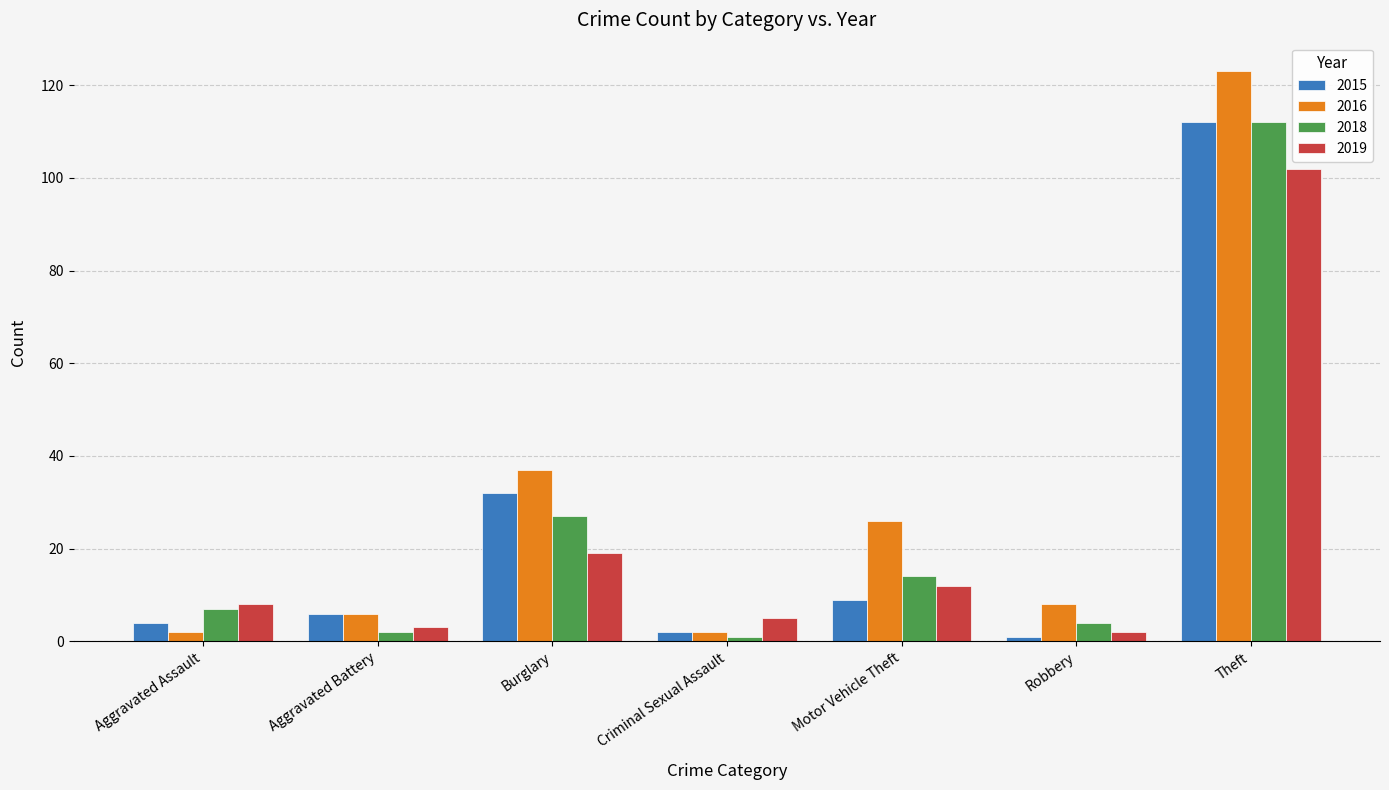

Reading left to right, transcribe all the data shown in this chart.

2015: Aggravated Assault=4	Aggravated Battery=6	Burglary=32	Criminal Sexual Assault=2	Motor Vehicle Theft=9	Robbery=1	Theft=112
2016: Aggravated Assault=2	Aggravated Battery=6	Burglary=37	Criminal Sexual Assault=2	Motor Vehicle Theft=26	Robbery=8	Theft=123
2018: Aggravated Assault=7	Aggravated Battery=2	Burglary=27	Criminal Sexual Assault=1	Motor Vehicle Theft=14	Robbery=4	Theft=112
2019: Aggravated Assault=8	Aggravated Battery=3	Burglary=19	Criminal Sexual Assault=5	Motor Vehicle Theft=12	Robbery=2	Theft=102